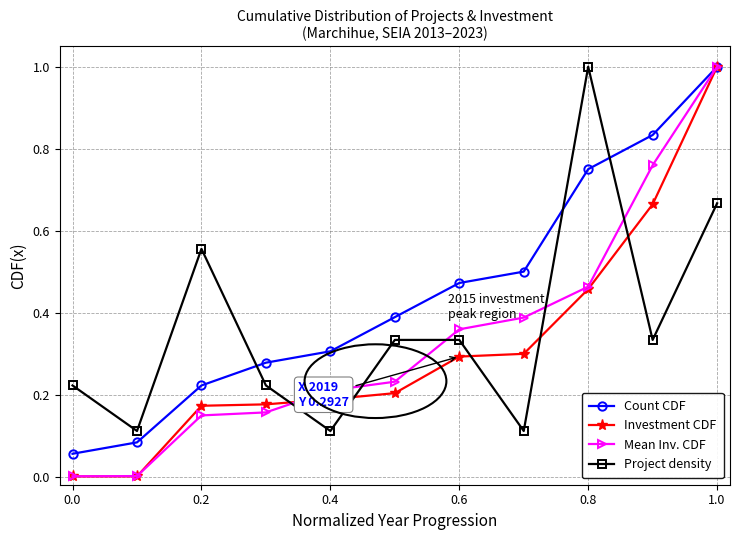

What is the maximum value shown in the chart?

1.0